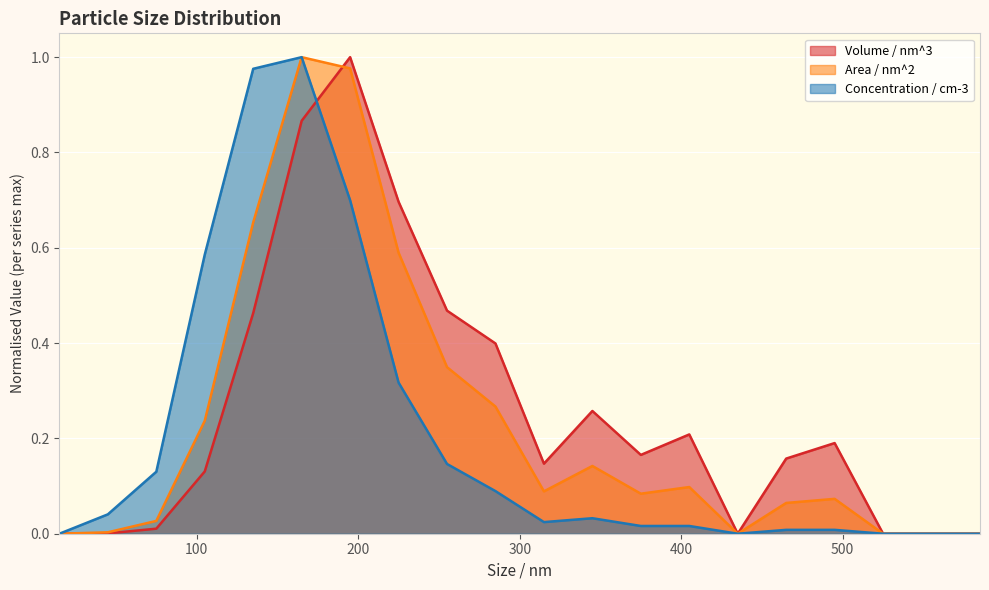

How many values in Concentration / cm-3 are above zero?

15